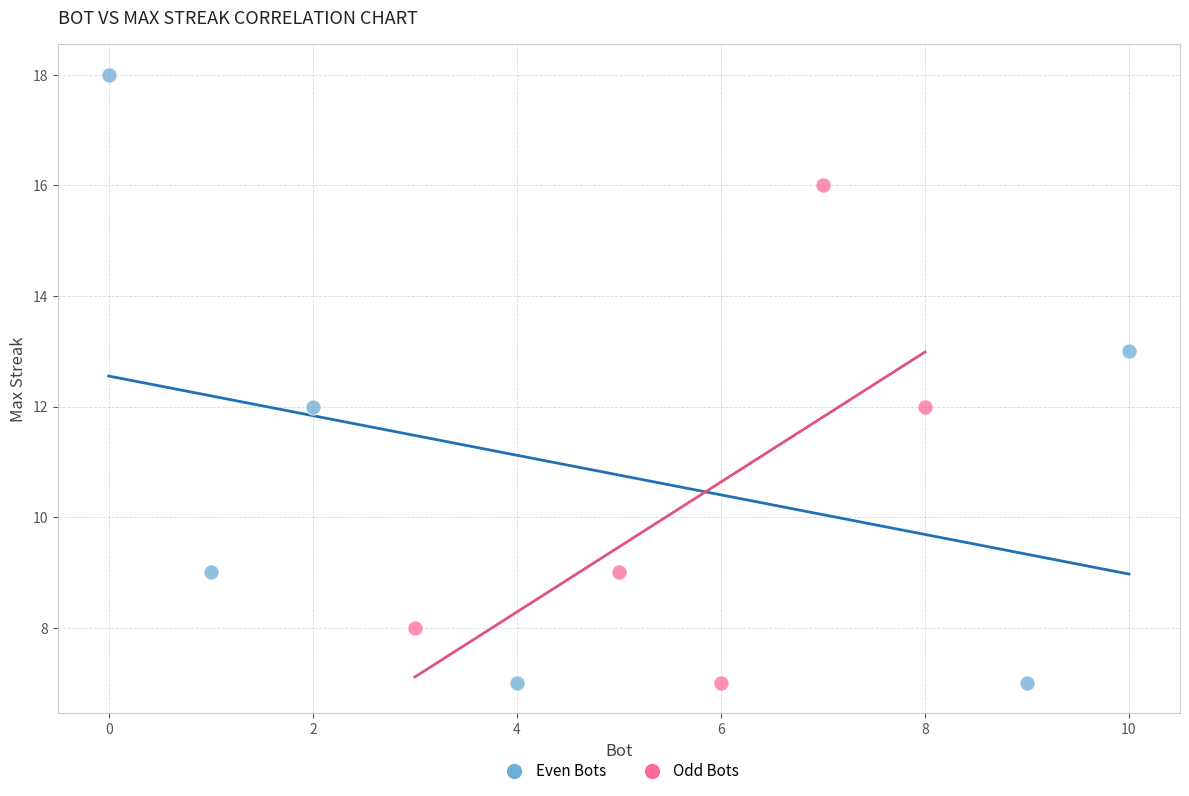

Which series contains the highest Y value?

Even Bots